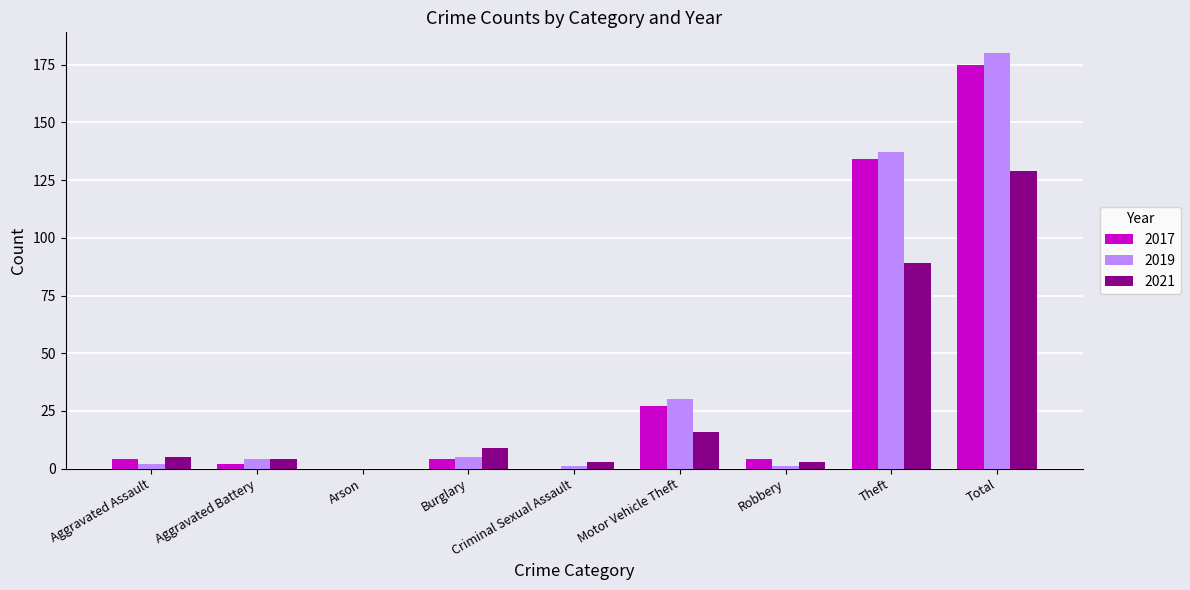

True or false: 2017 has a value of 36 at Total.

False